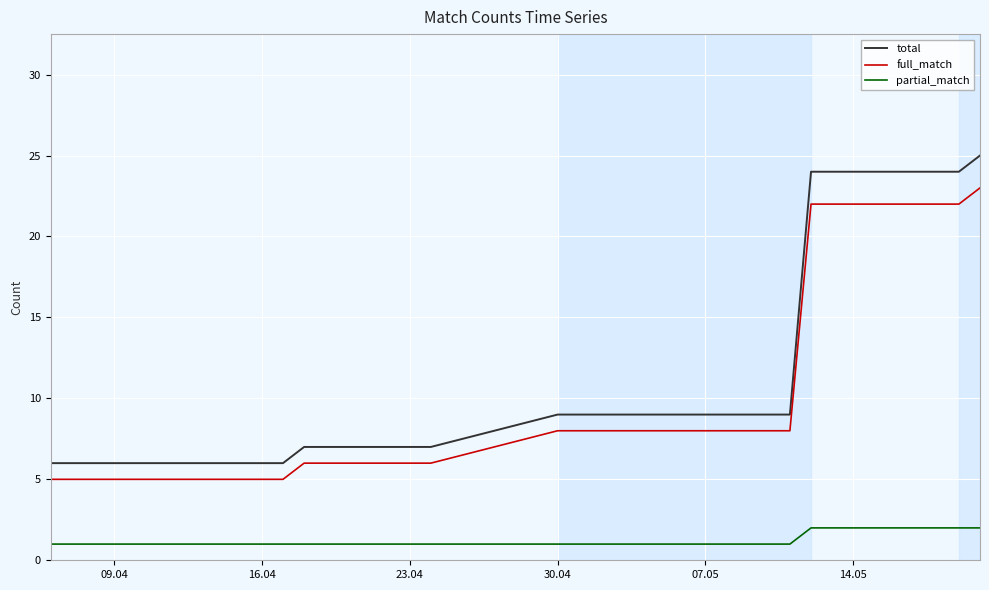

Which series has the widest spread of values?

total